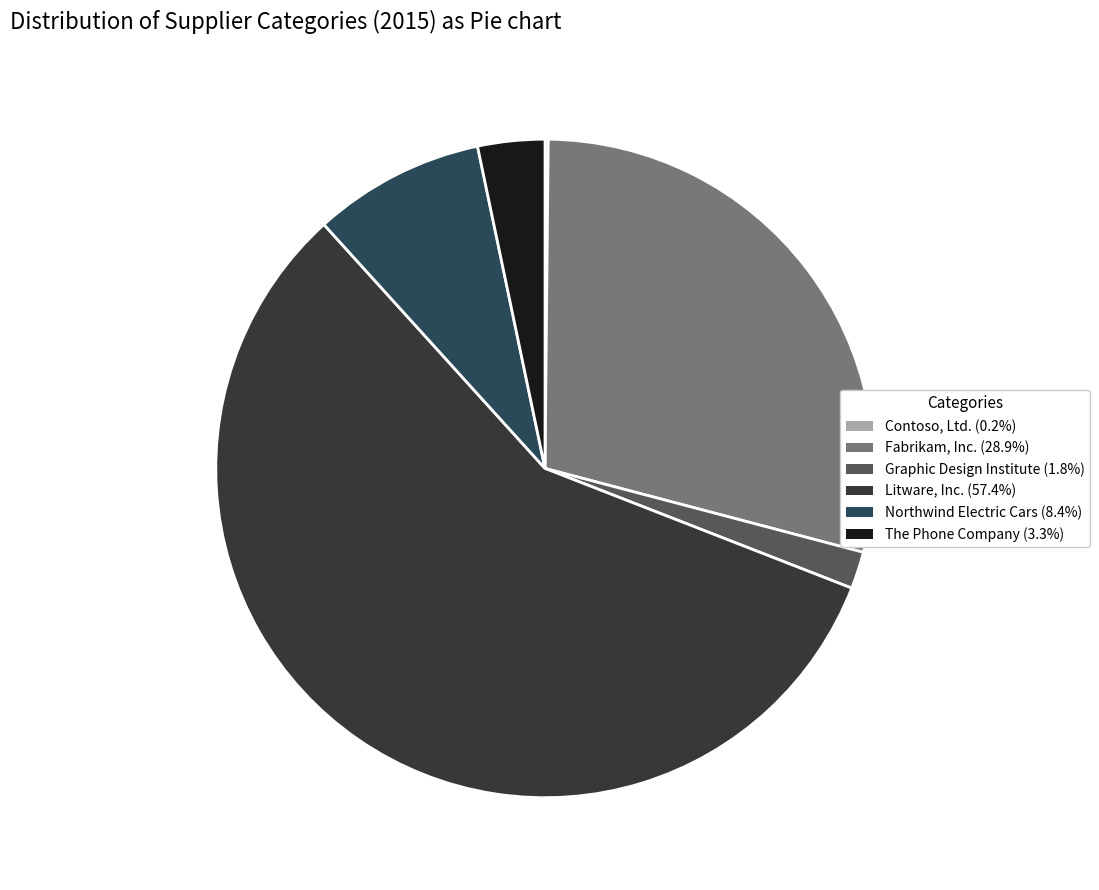

What is the majority slice?

Litware, Inc.